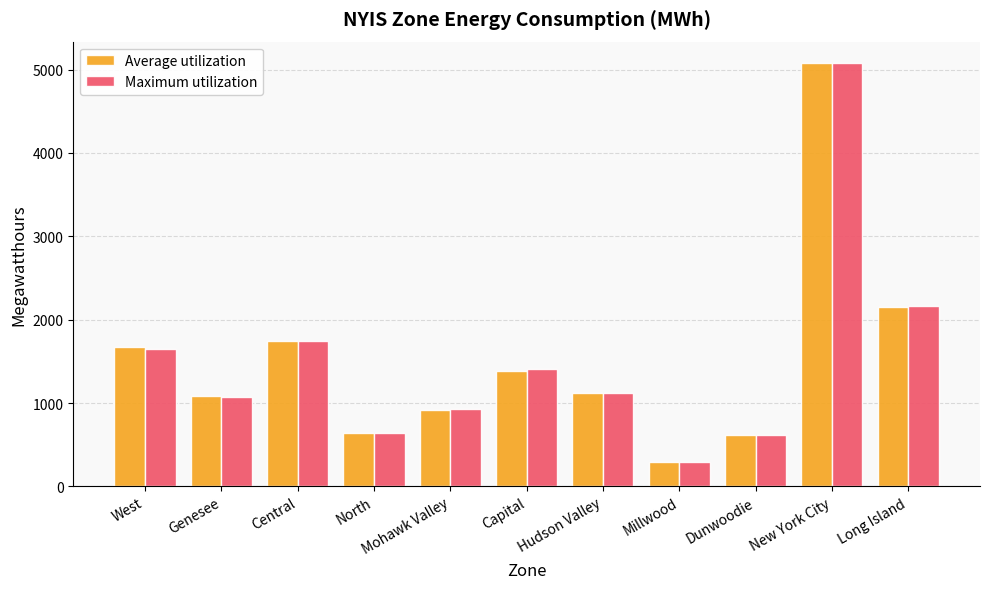

What position from the right is Millwood?

4